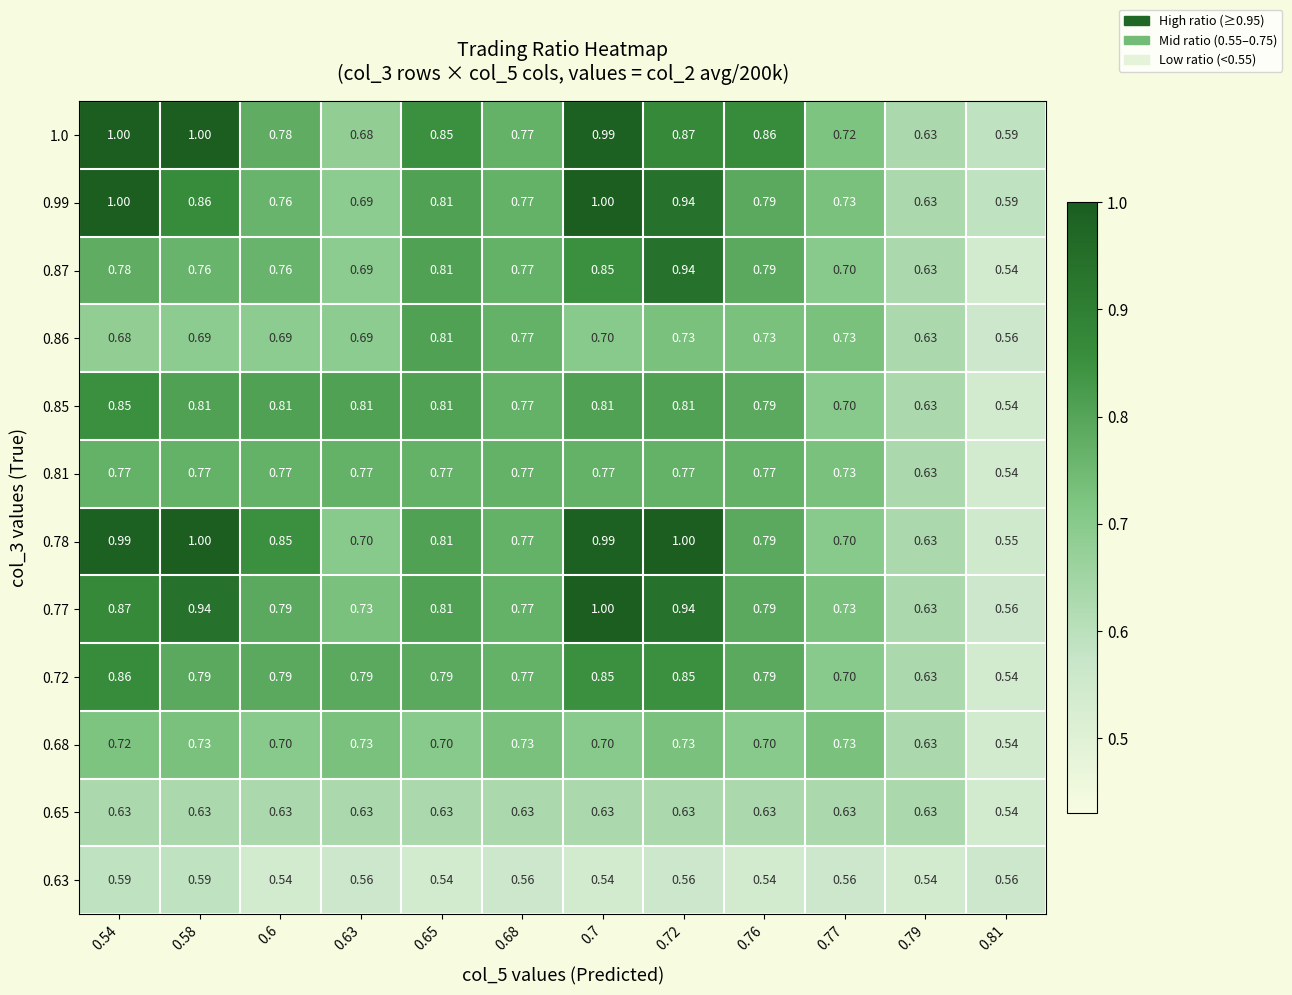

How many distinct data groups are displayed?

12